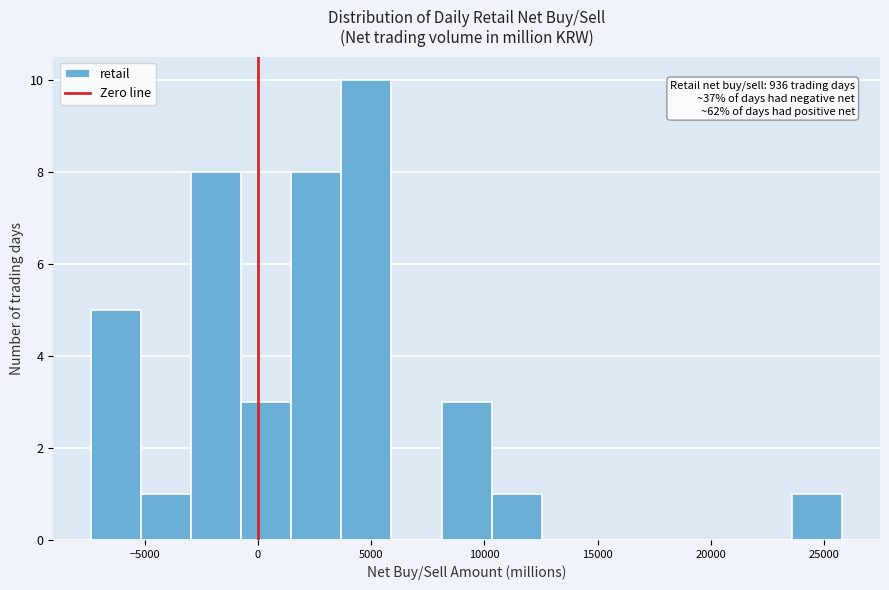

Over which range of the x-axis is the bar tallest?

3500 to 6000